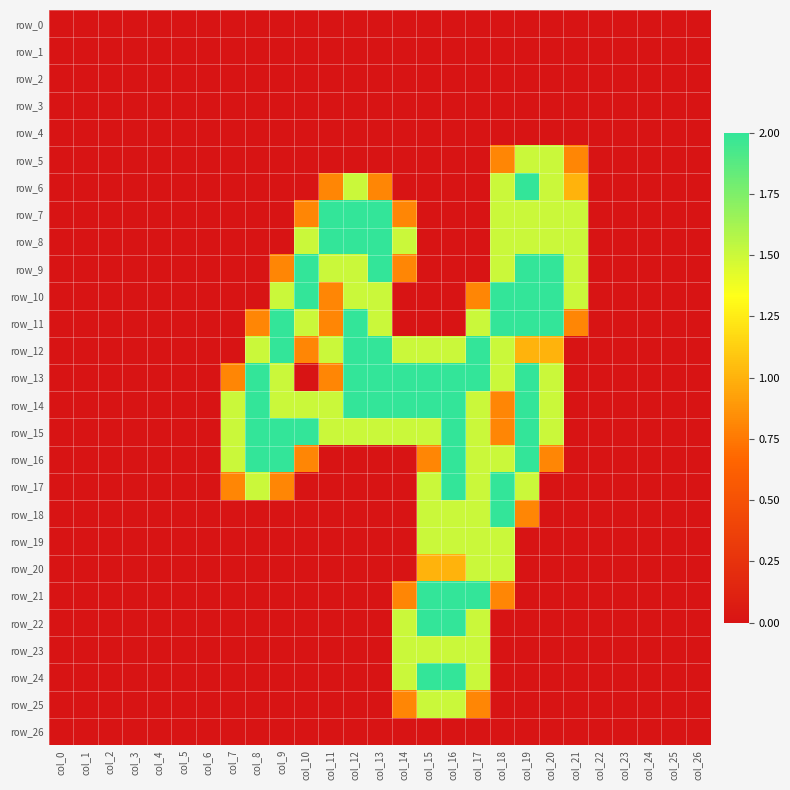

Where is row_22 nearest to the value 1?

col_14